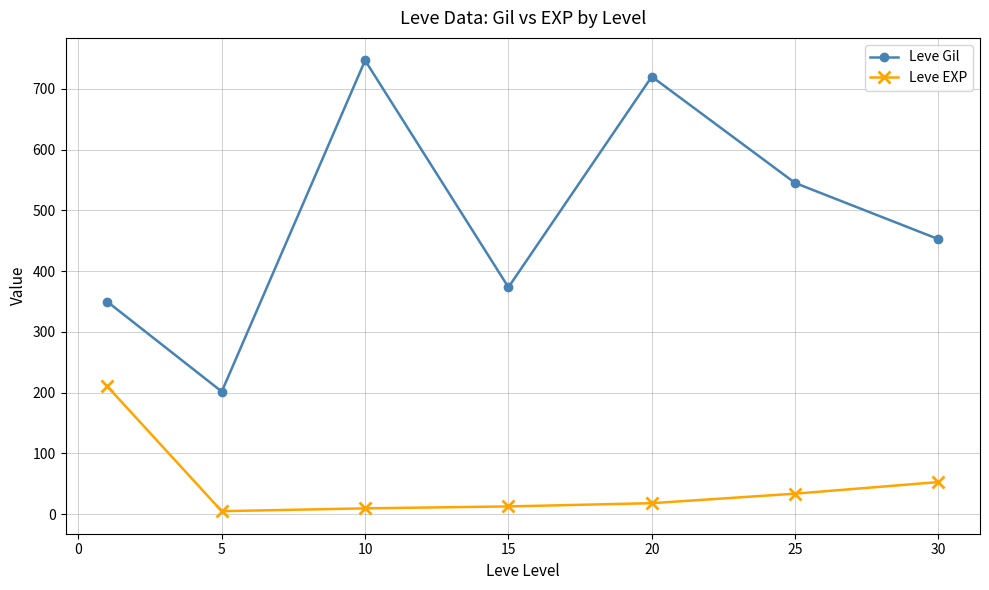

Rank the series by their average value, from lowest to highest.

Leve EXP, Leve Gil